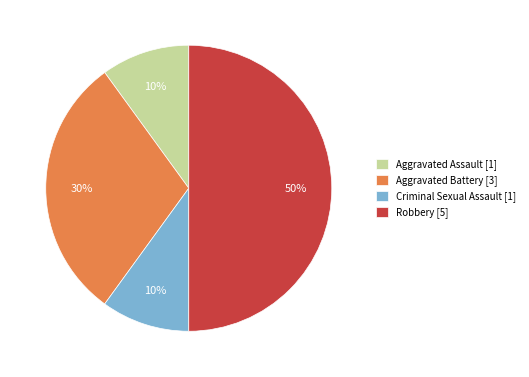

Is it true that Aggravated Assault is 10% of the pie?

True